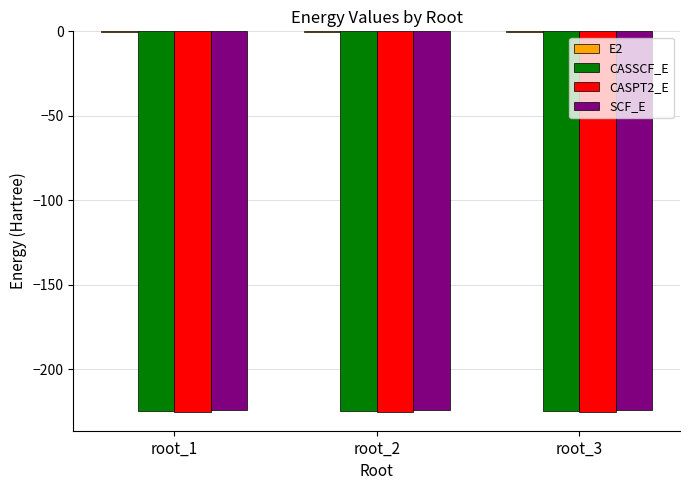

The CASPT2_E series shows -56.9 at root_1. True or false?

False